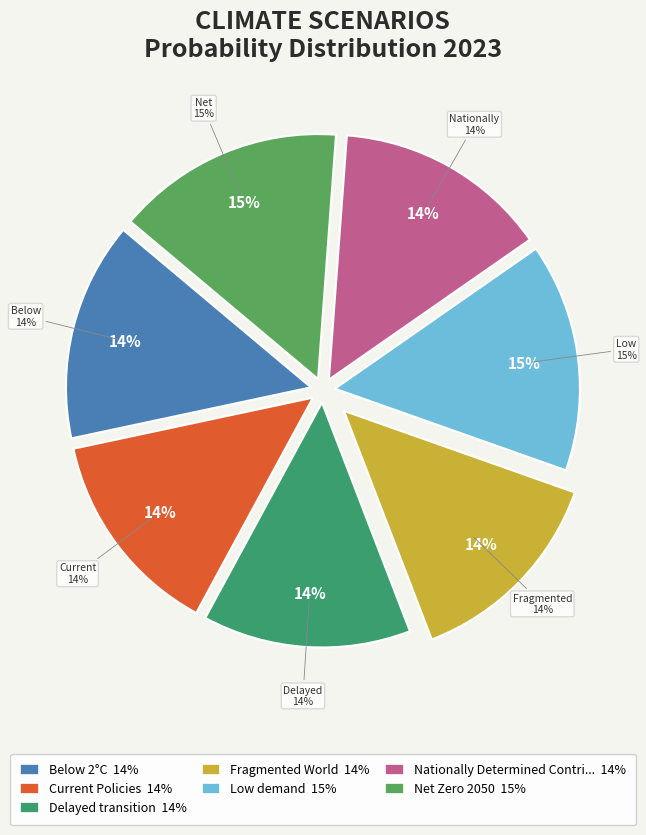

Count the number of slices in the pie.

7